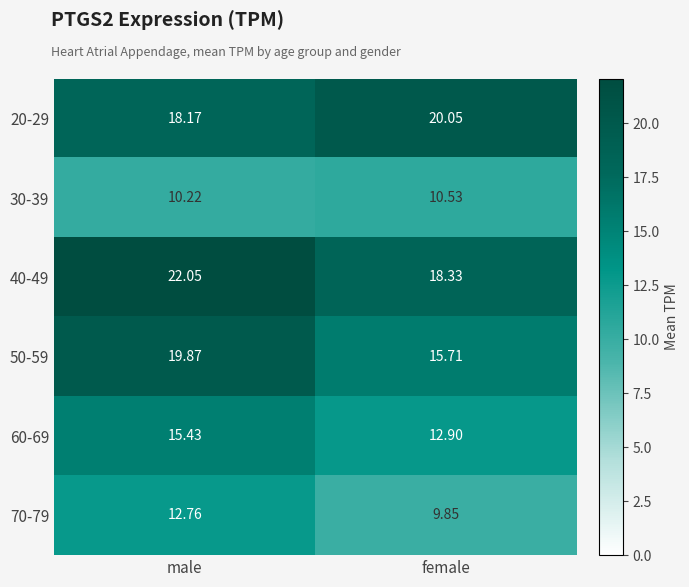

Where is 30-39 nearest to the value 10?

male